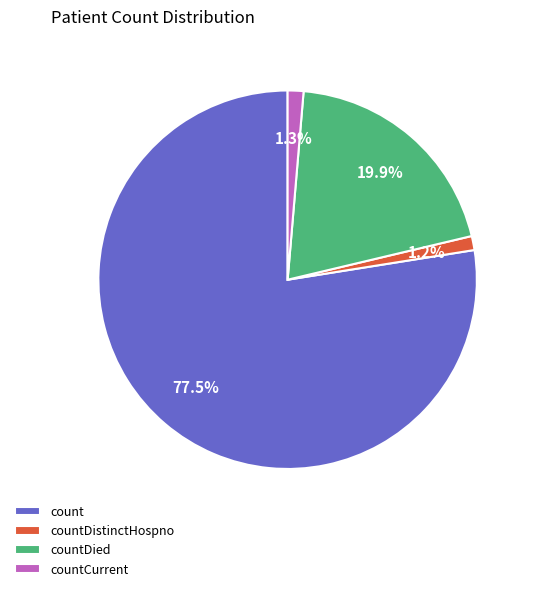

What percentage is the countCurrent slice, to the nearest percent?

1%